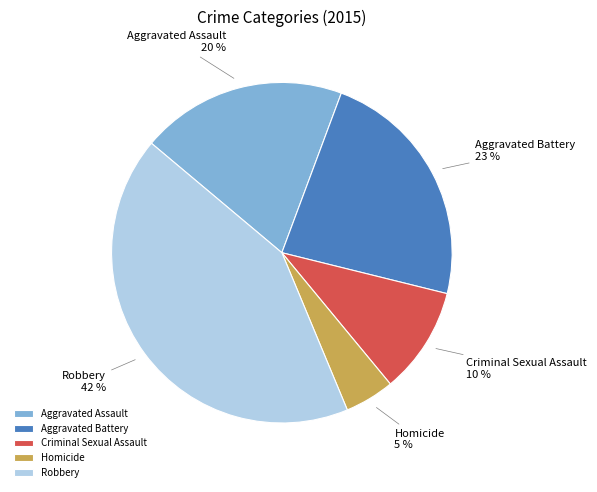

Does any single category account for the majority?

No